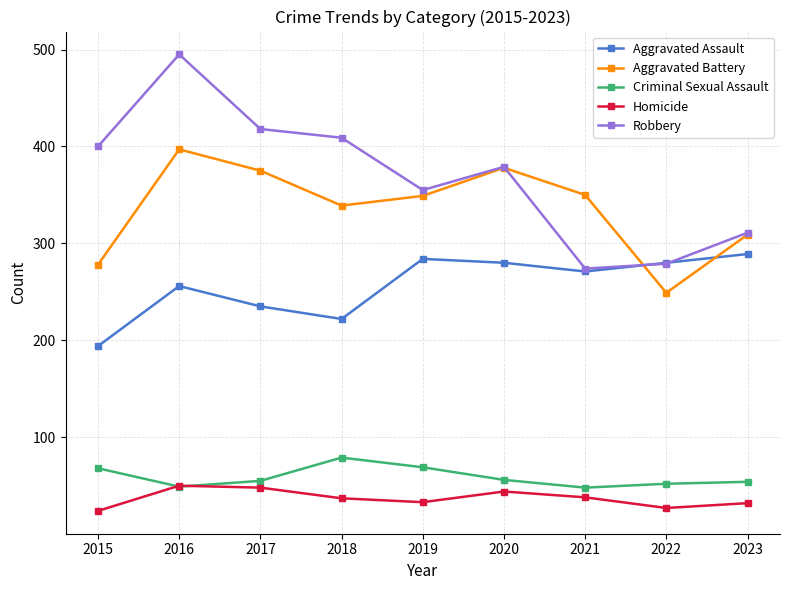

Which series ends up on top after the final intersection of Aggravated Assault and Aggravated Battery?

Aggravated Battery